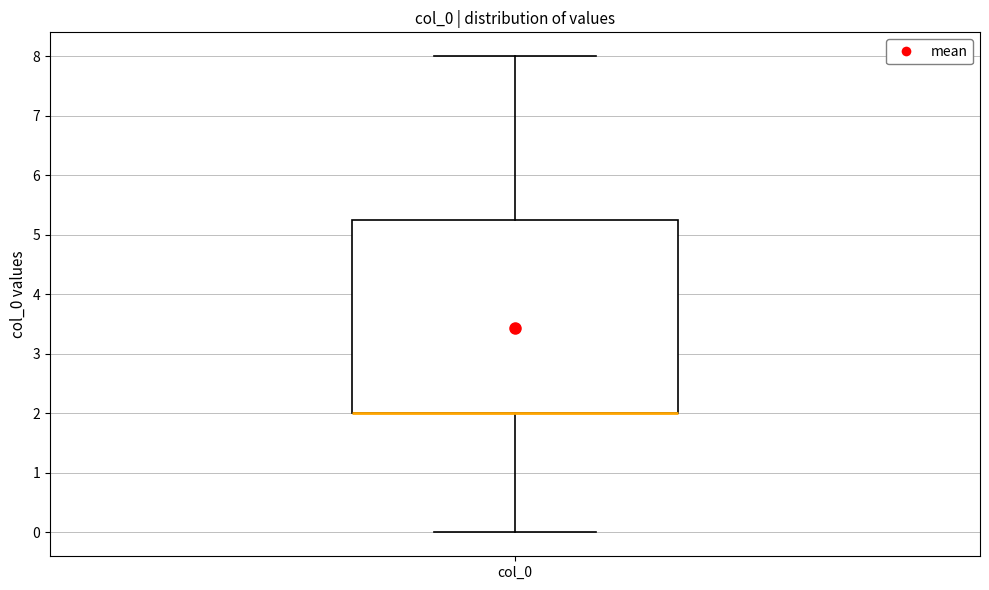

Transcribe this box plot: give where the median line is, the range the box spans, and where the two whiskers end, as read against the y-axis. The values are not printed on the chart, so give them approximately, as read against the axis.

median 2.0 (drawn on the box's lower edge), box 2.0 to 5.3, whiskers 0.0 to 8.0